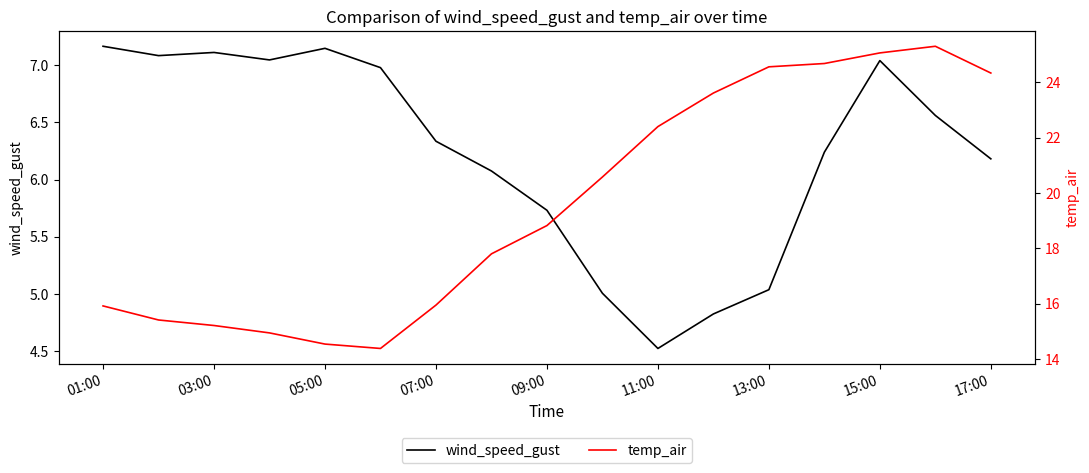

How many interior local valleys does the wind_speed_gust series have?

3